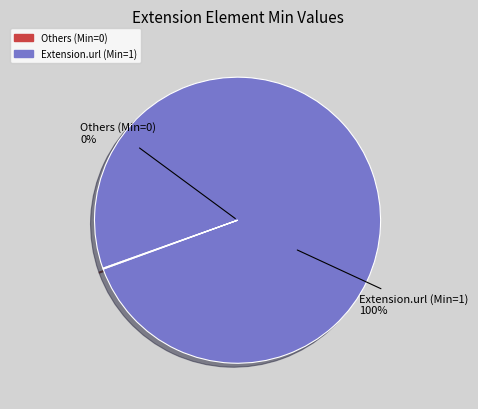

The Extension.value[x] slice represents 1% of the pie. True or false?

False